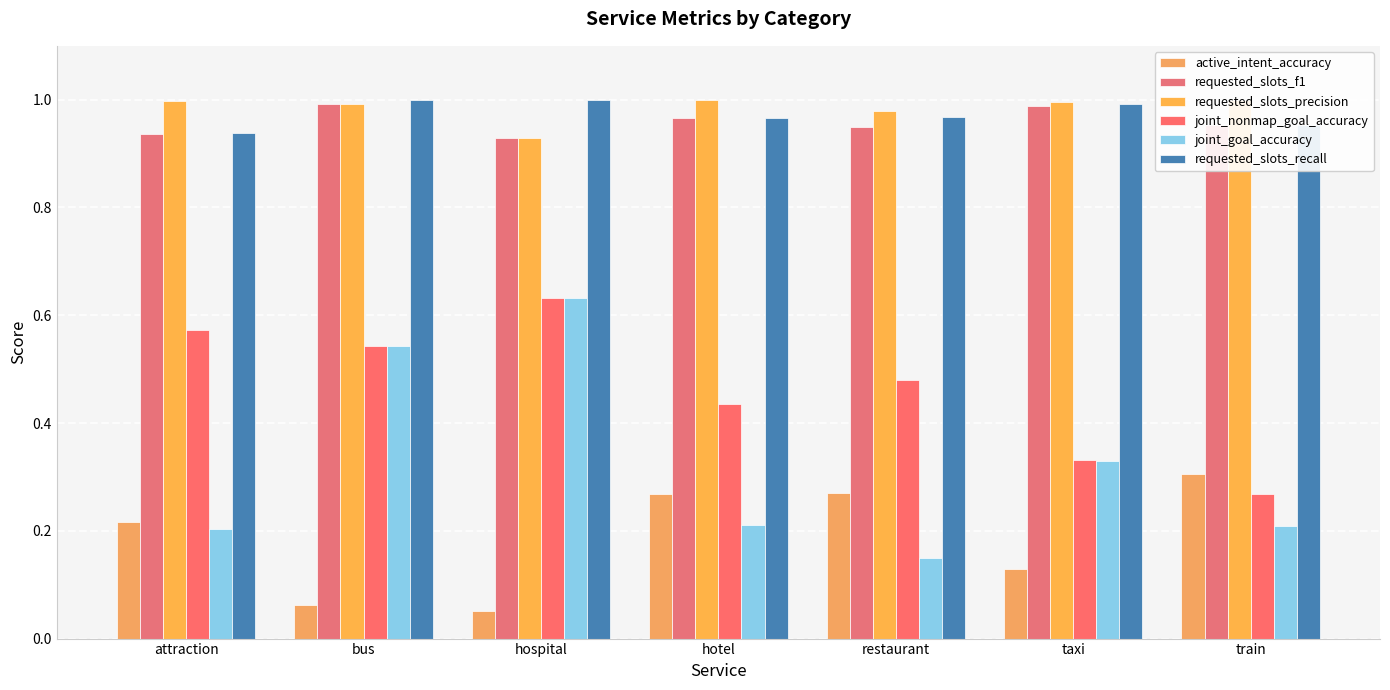

Rank the series at restaurant from highest to lowest value.

requested_slots_precision, requested_slots_recall, requested_slots_f1, joint_nonmap_goal_accuracy, active_intent_accuracy, joint_goal_accuracy